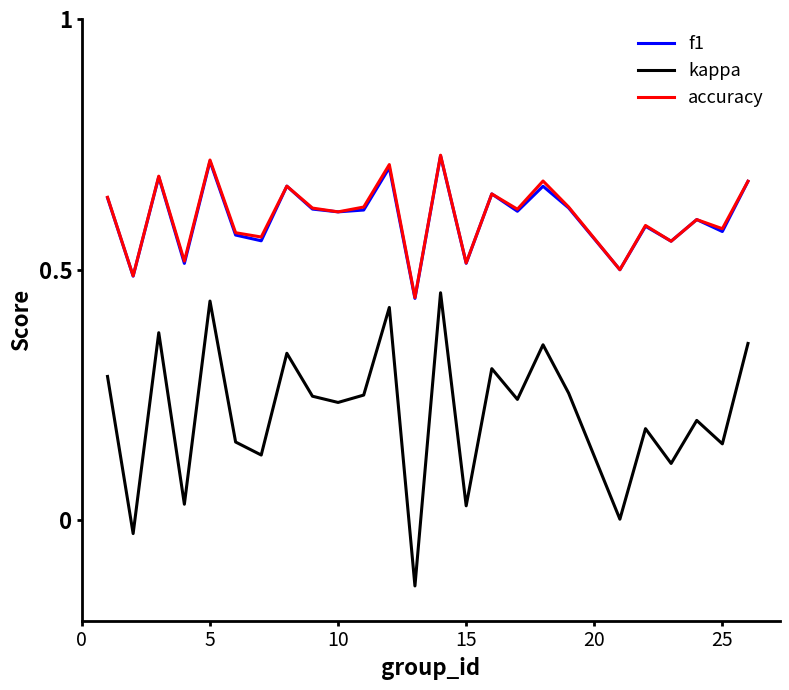

What is the sum of all kappa values?

5.4